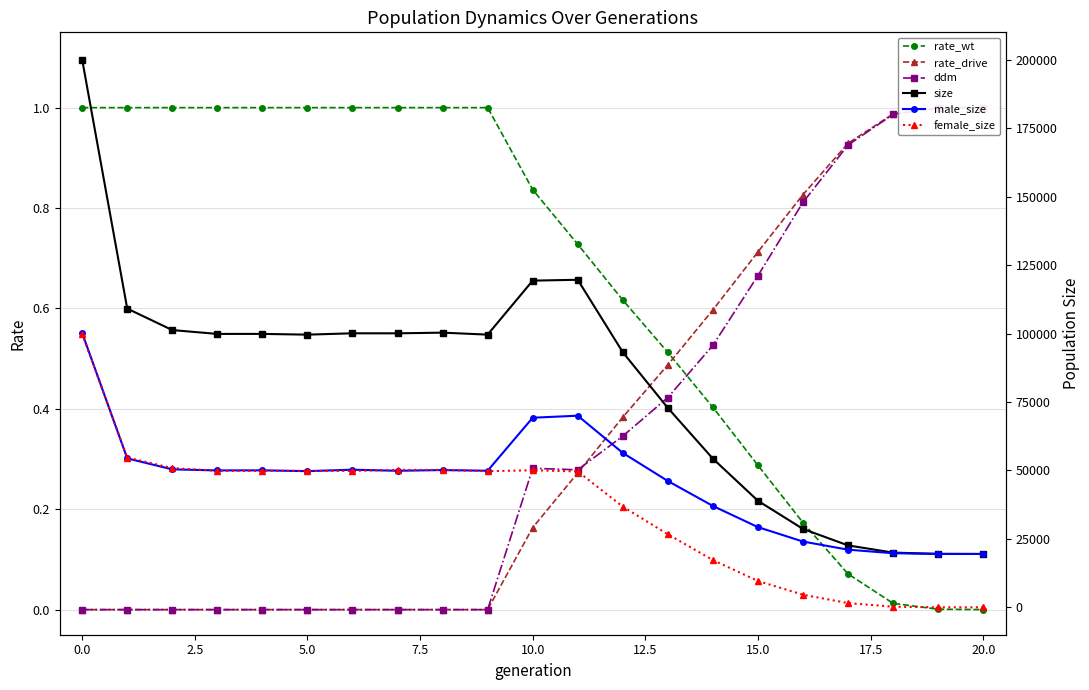

Is it true that rate_wt equals 0.7 at 0.0?

False